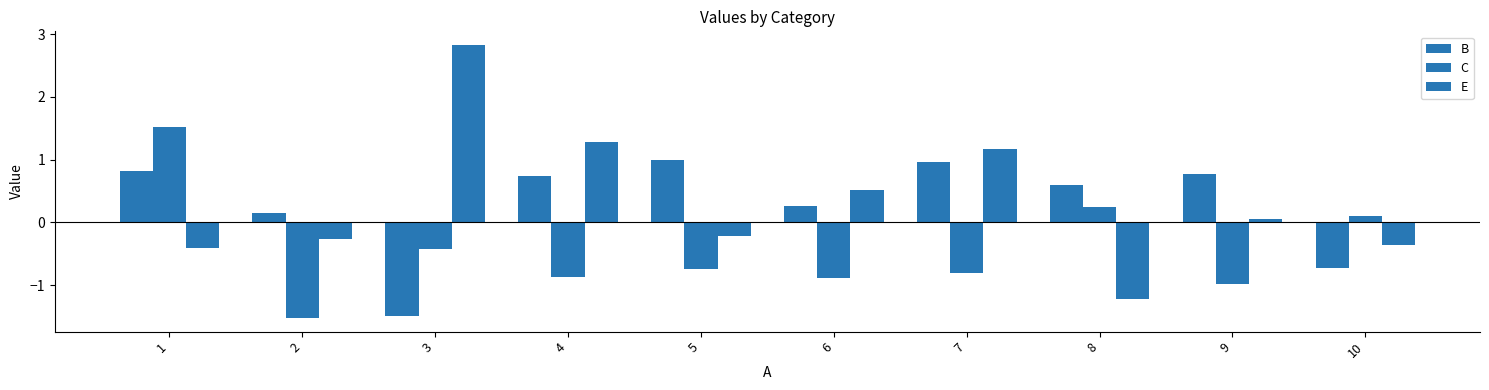

At which category is the sum across all series the highest?

1